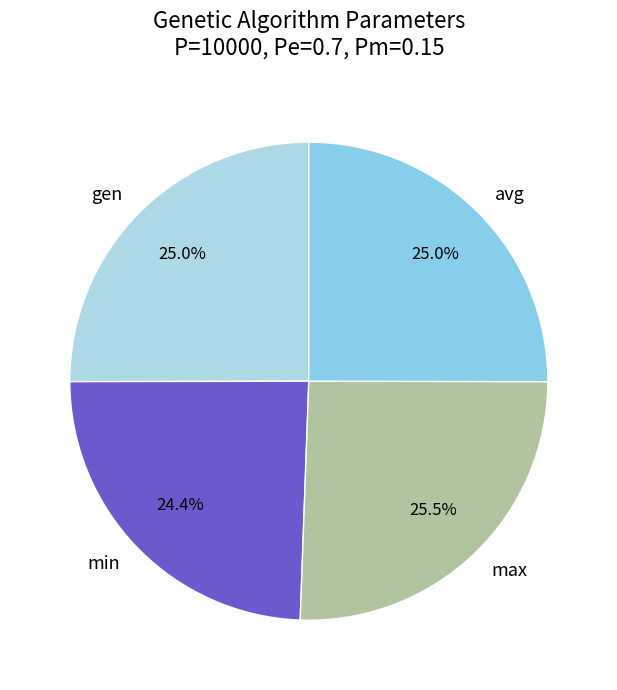

Does any single category account for the majority?

No